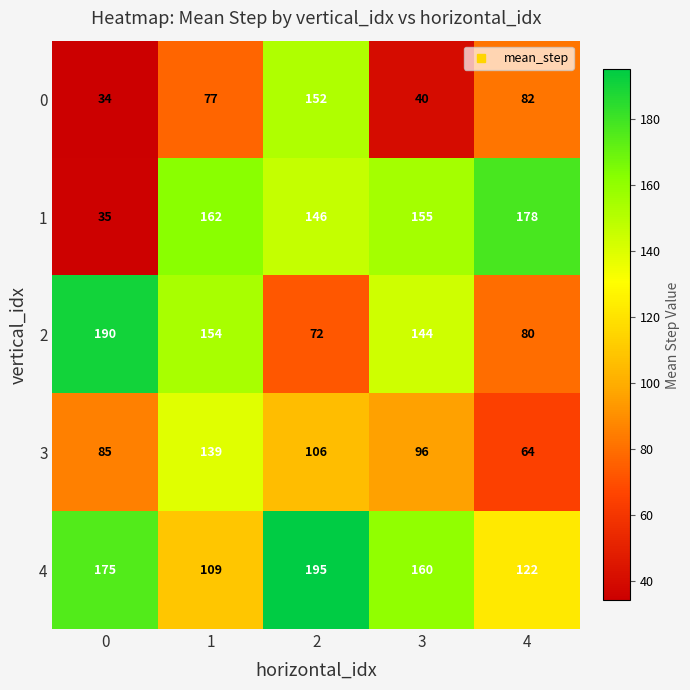

What is the average value of the 1 series?

135